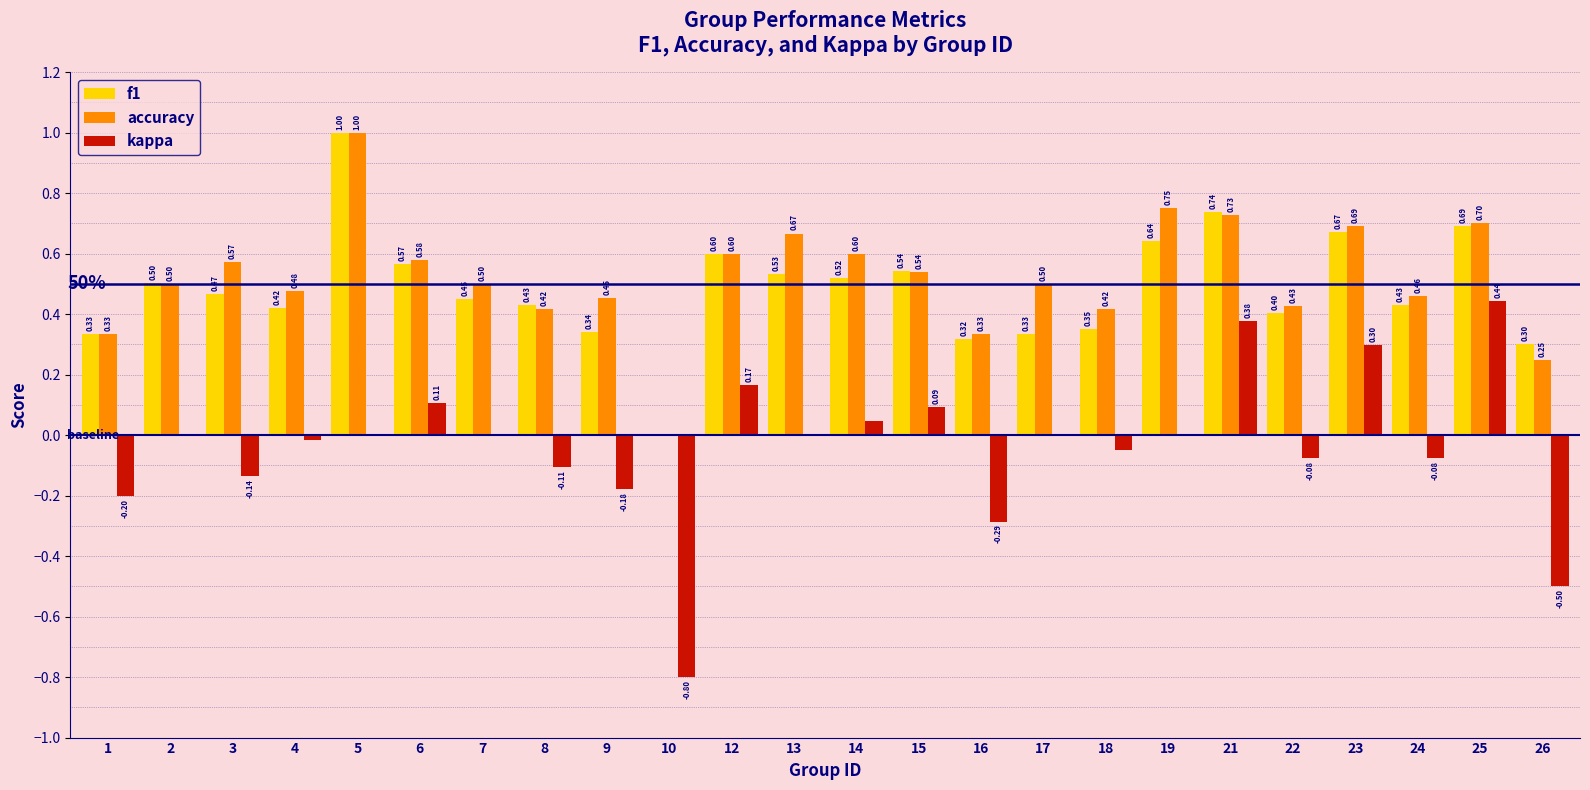

Is the value of f1 at 15 greater than the value of kappa at 24?

Yes